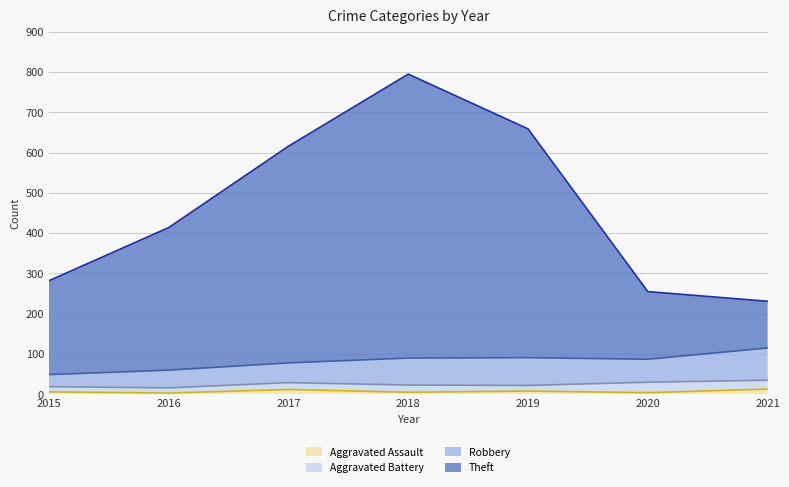

Reading left to right, transcribe all the data shown in this chart.

Aggravated Assault line: 2015=6	2016=3	2017=12	2018=5	2019=8	2020=4	2021=13
Aggravated Battery line: 2015=19	2016=16	2017=29	2018=23	2019=22	2020=30	2021=35
Robbery line: 2015=49	2016=60	2017=78	2018=90	2019=91	2020=87	2021=115
Theft line: 2015=282	2016=414	2017=616	2018=795	2019=659	2020=255	2021=231